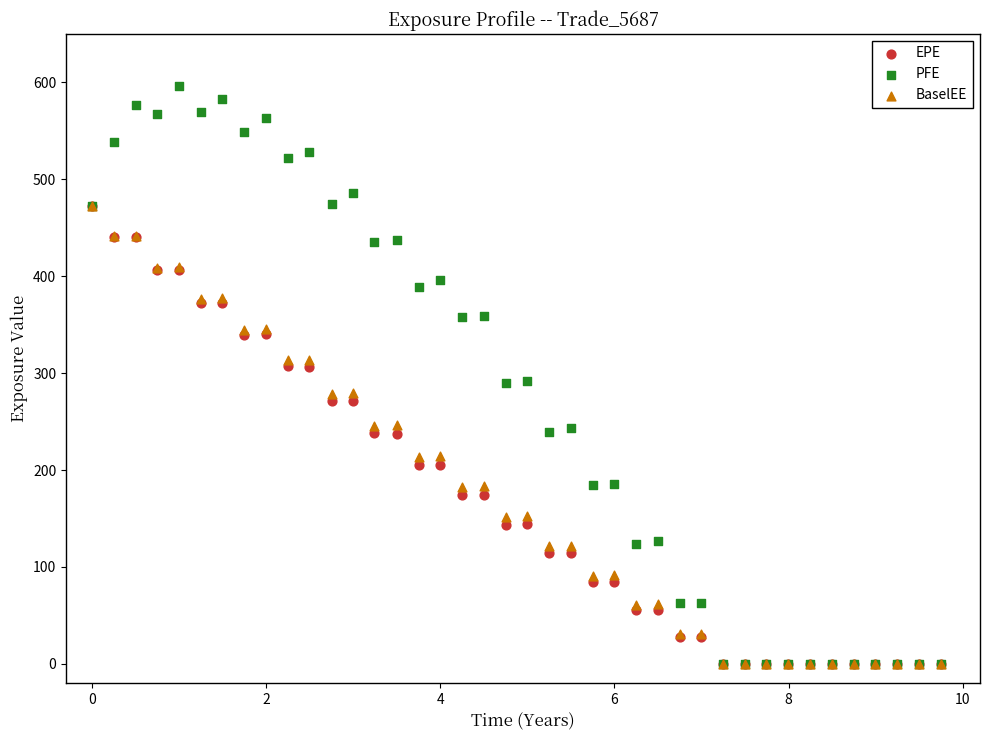

Which series has the widest spread of Y values?

PFE